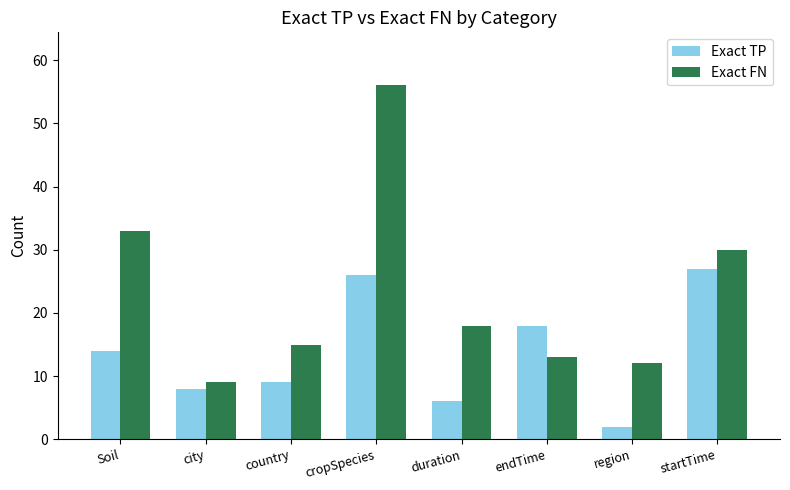

What are all the series names shown in the legend?

Exact TP, Exact FN